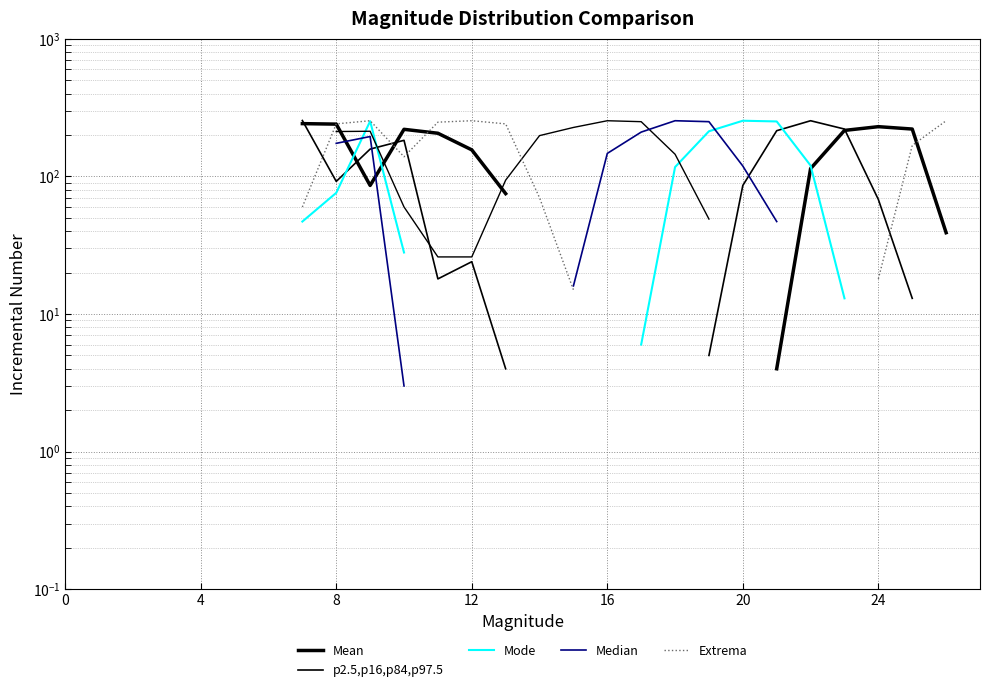

At which label does p2.5,p16,p84,p97.5 first exceed 198?

8